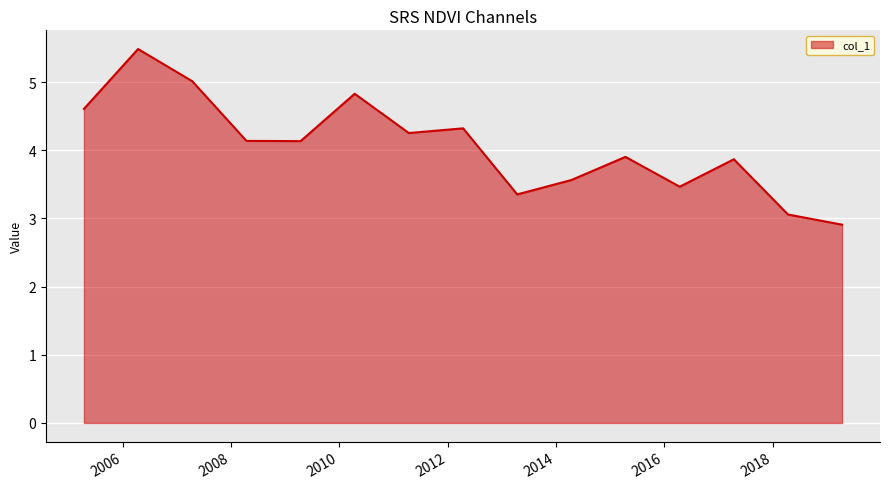

What is the smallest value displayed?

2.9